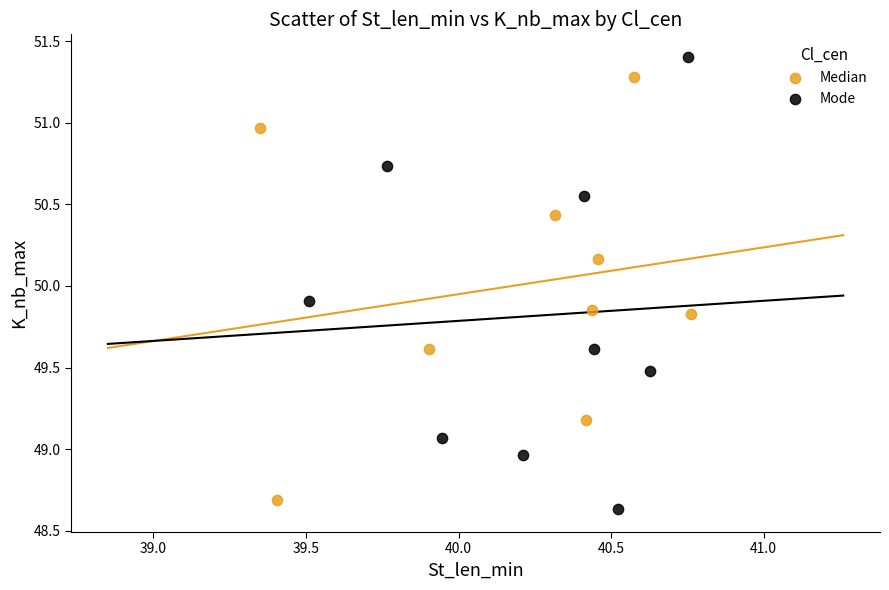

Which series reaches the maximum Y coordinate?

Mode